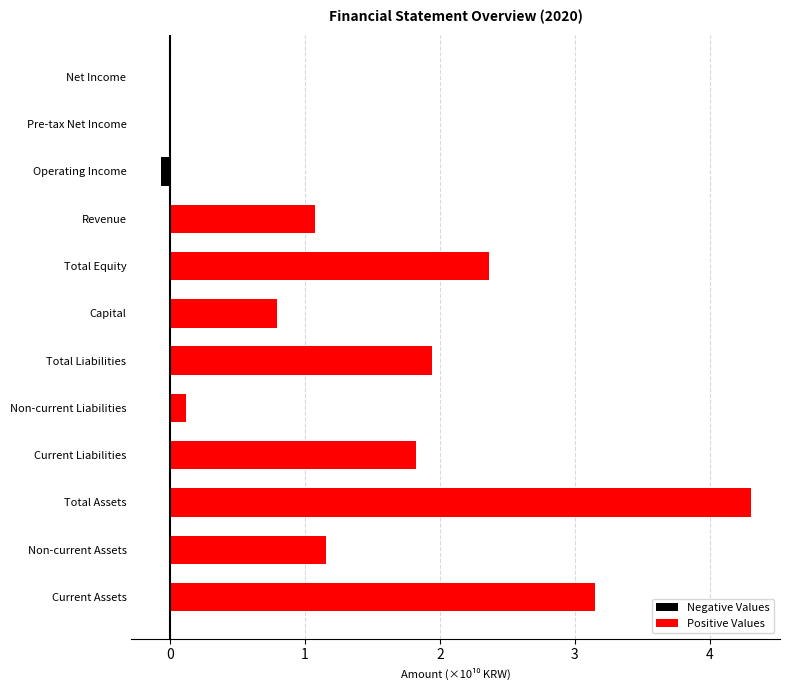

Which series has the widest spread of values?

Positive Values